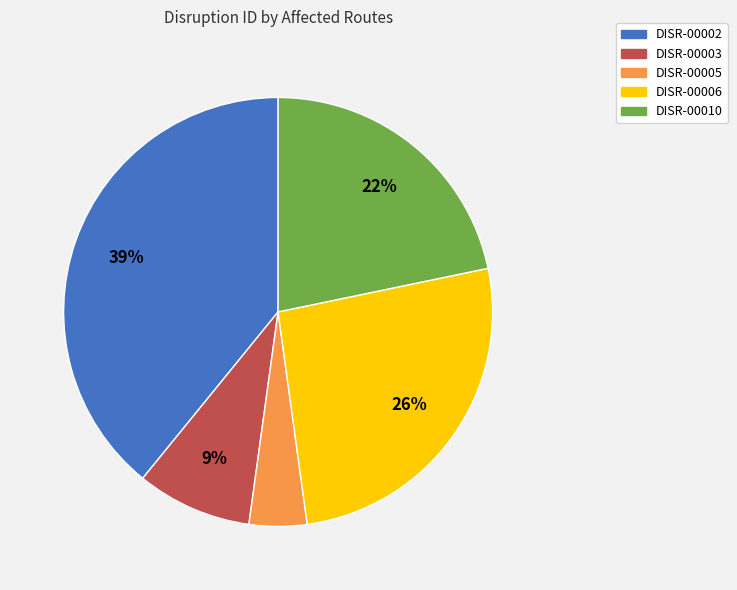

Count the number of slices in the pie.

5